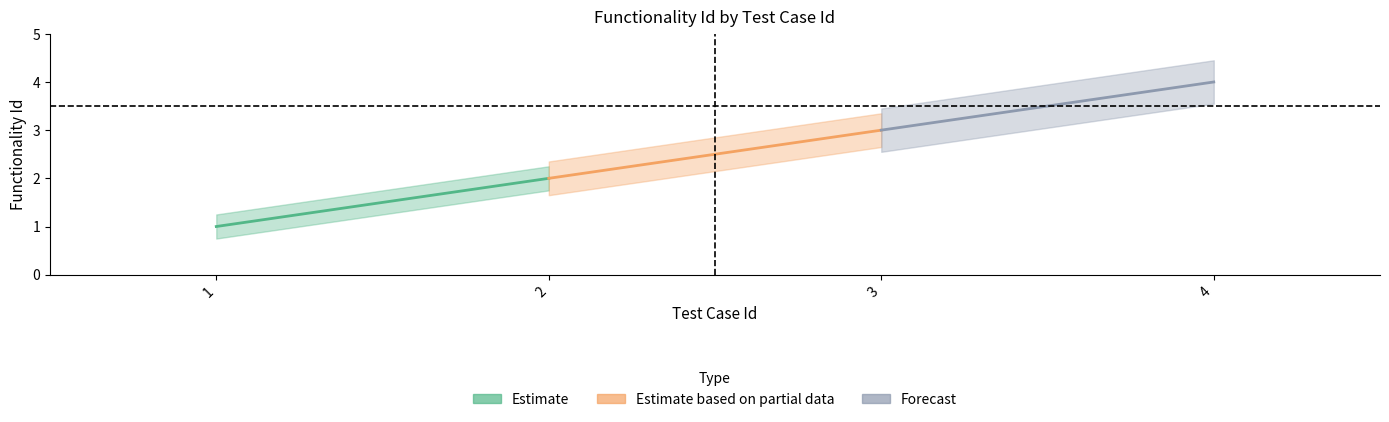

What is the approximate value at 2?

2